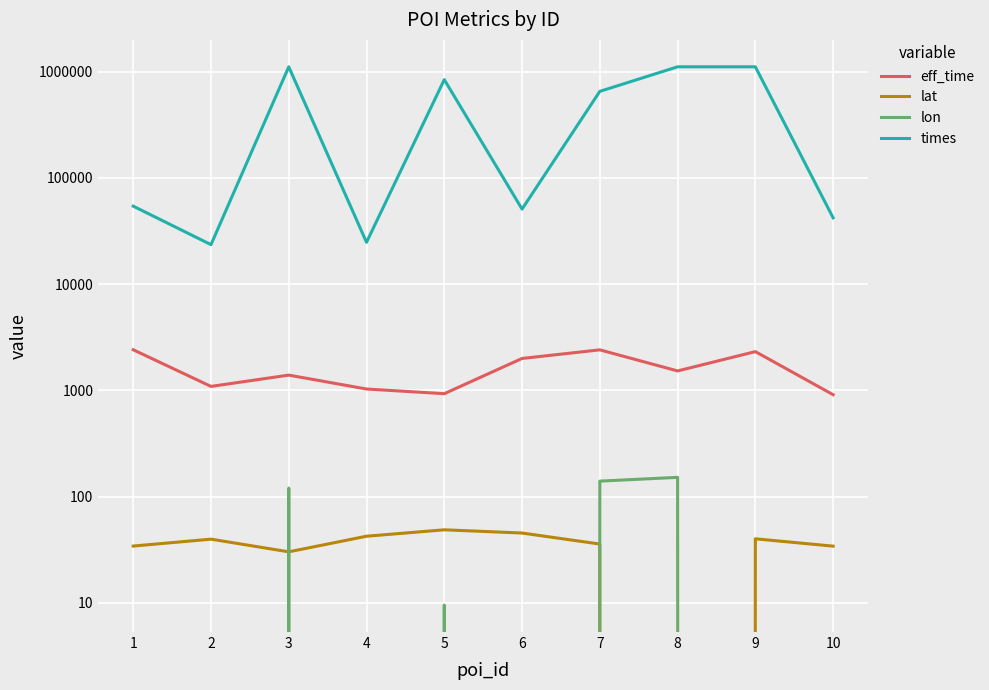

Where does the lat series first go above 39?

2